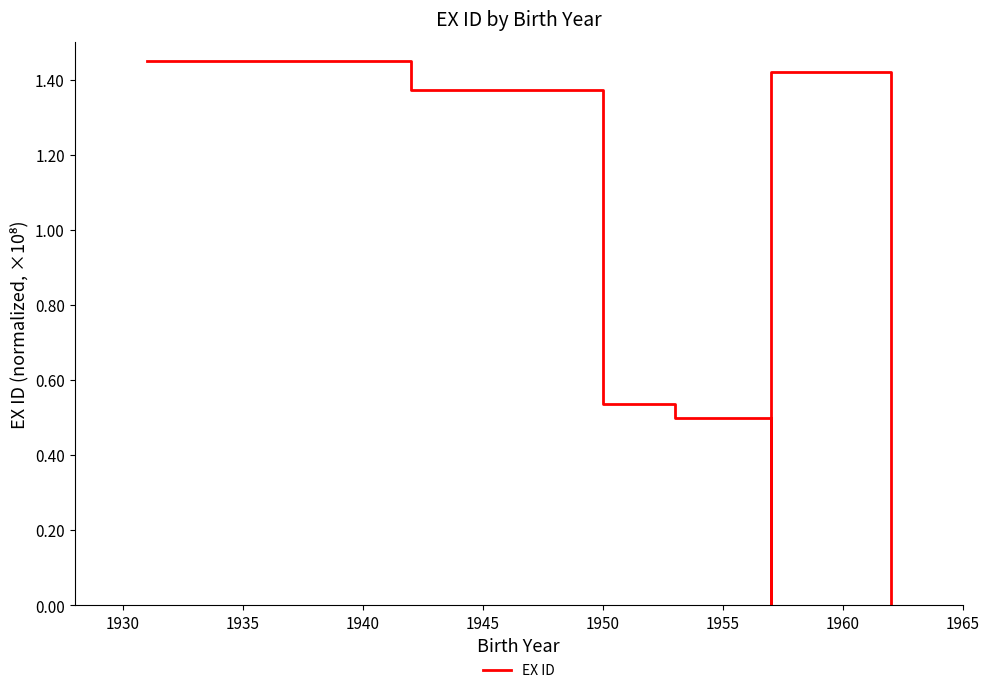

True or false: the data has more than 0 interior local peaks.

True